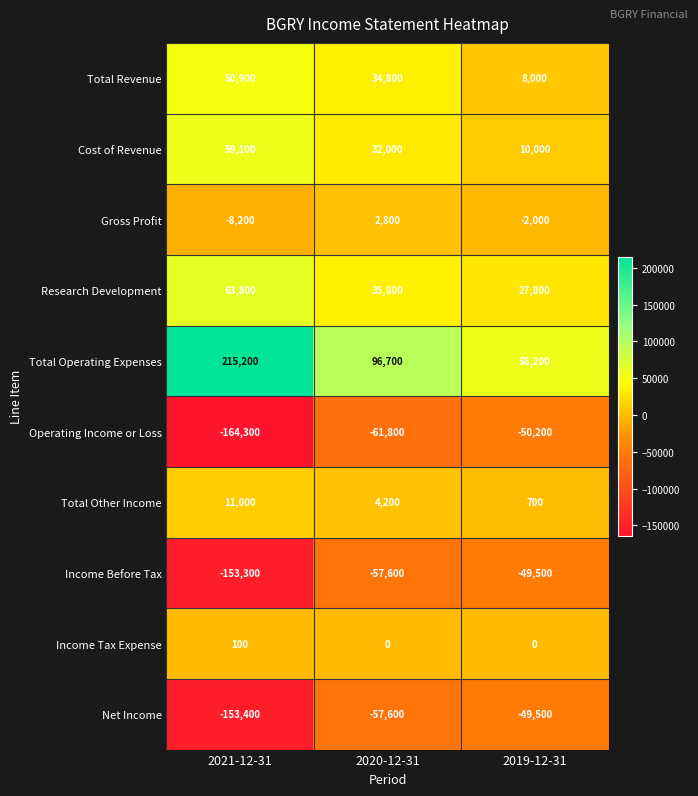

Is it true that Gross Profit equals -8200 at 2021-12-31?

True